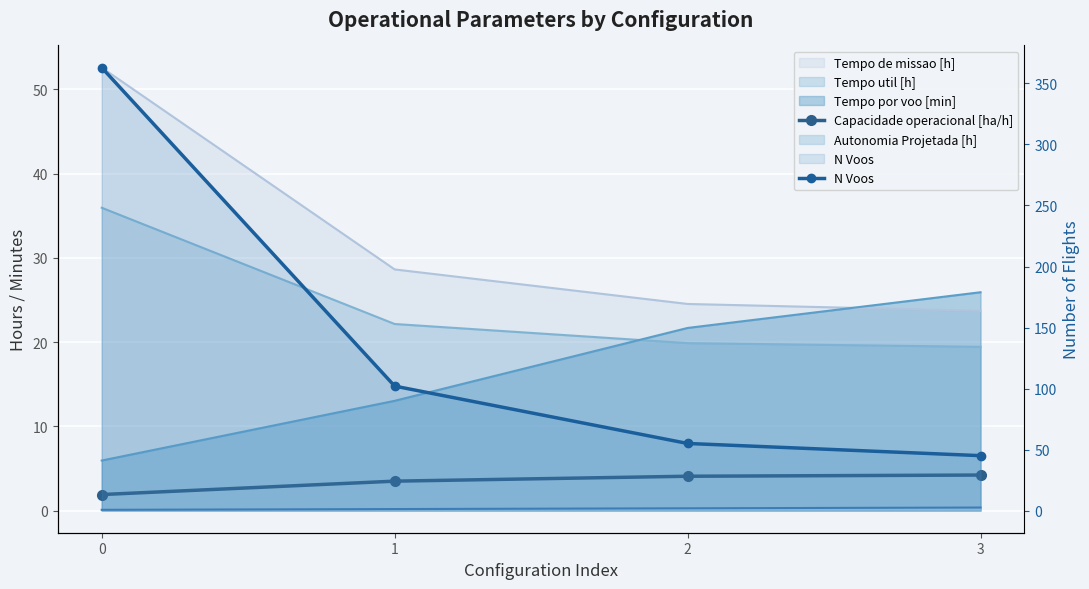

At which label is N Voos closest to 204?

1